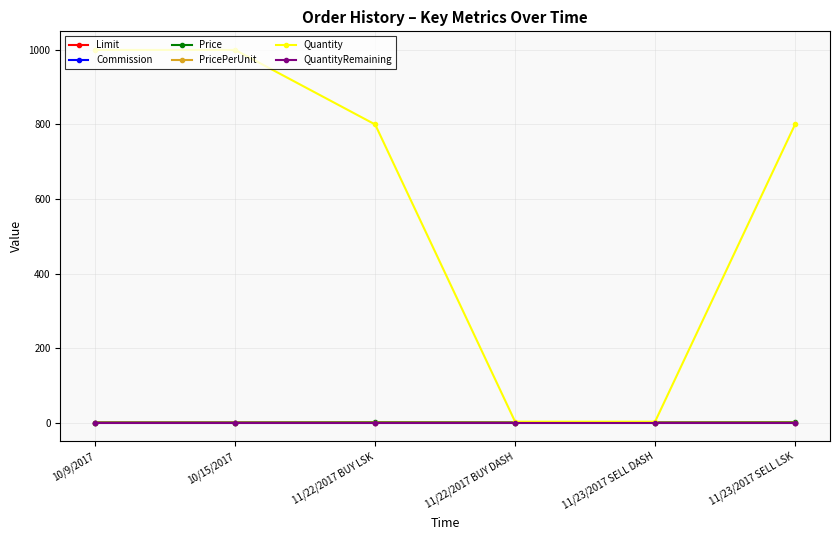

What is the label of the 2nd point from the right?

11/23/2017 SELL DASH